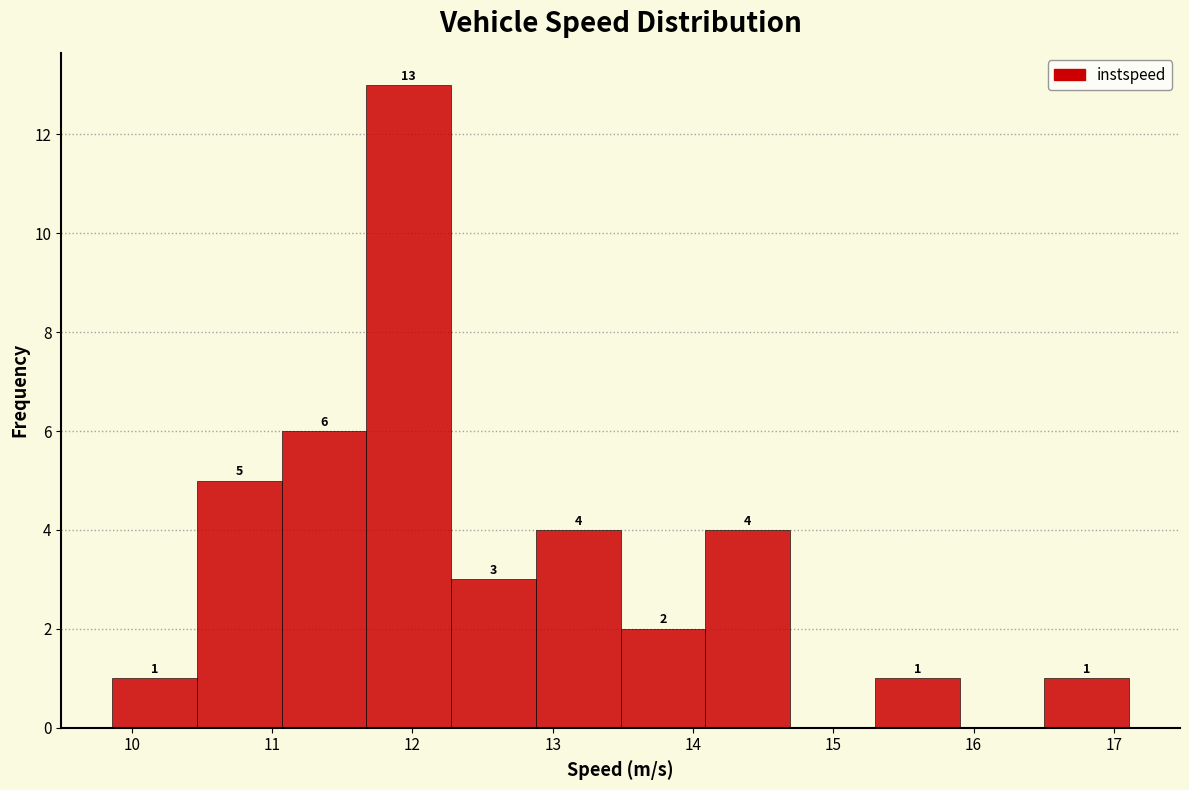

Which range on the x-axis has the tallest bar?

11.7 to 12.3